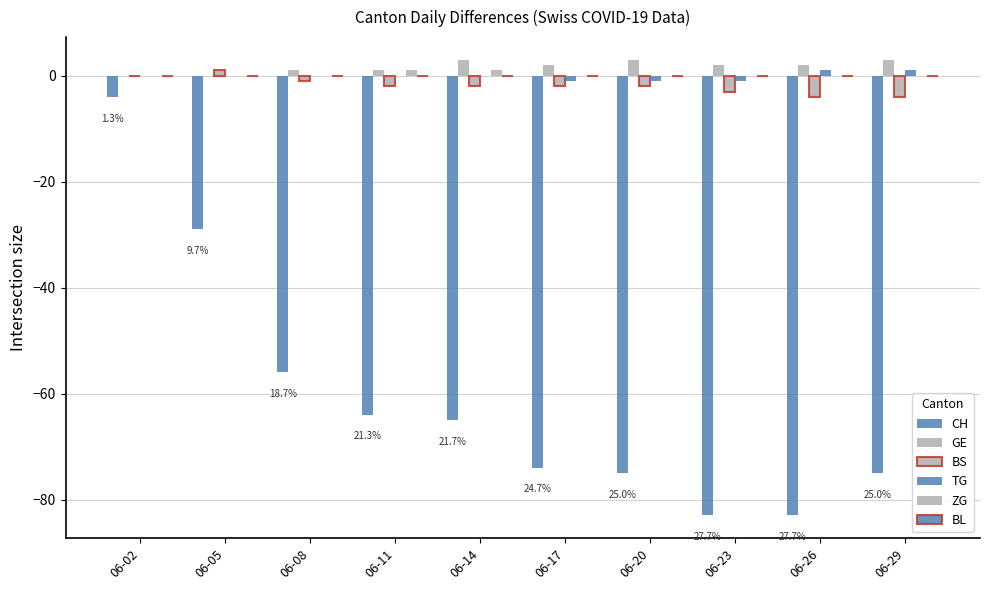

Does the chart contain stacked bars?

No